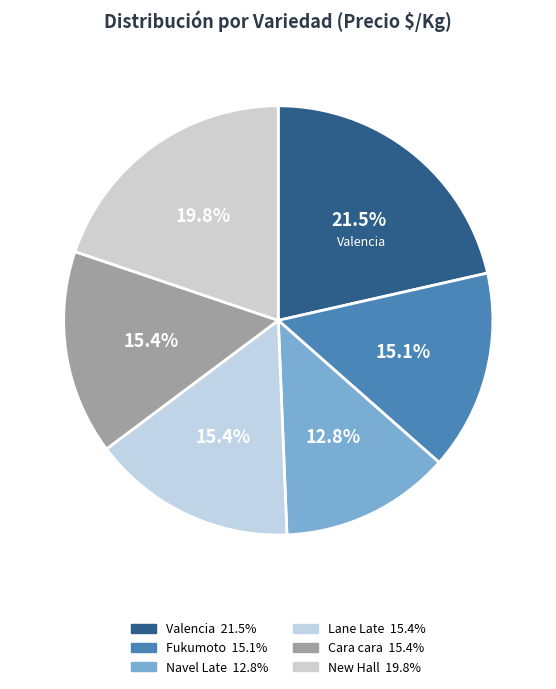

True or false: Cara cara accounts for 9% of the total.

False